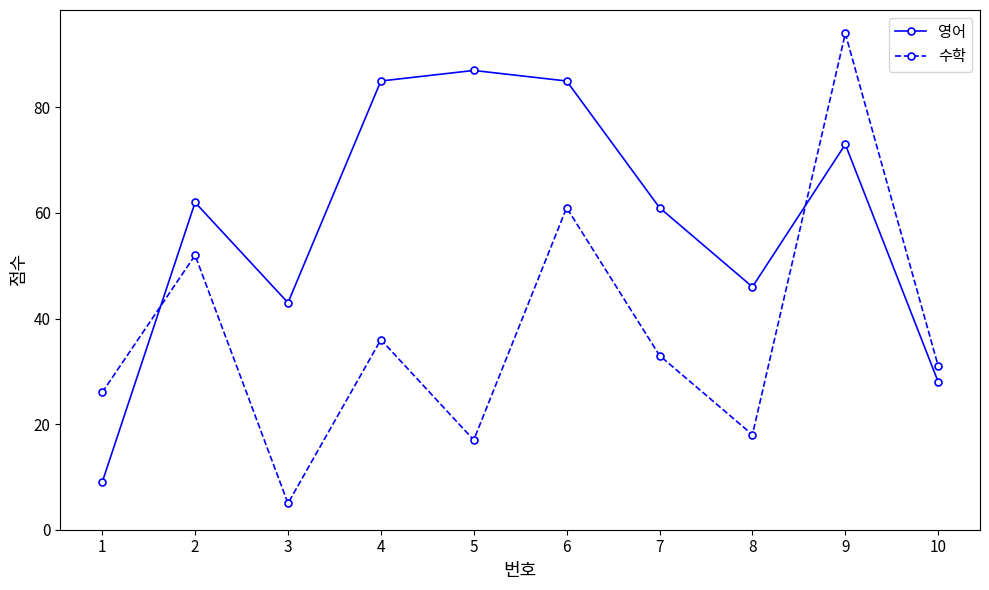

At which category does the chart reach its minimum across all series?

3